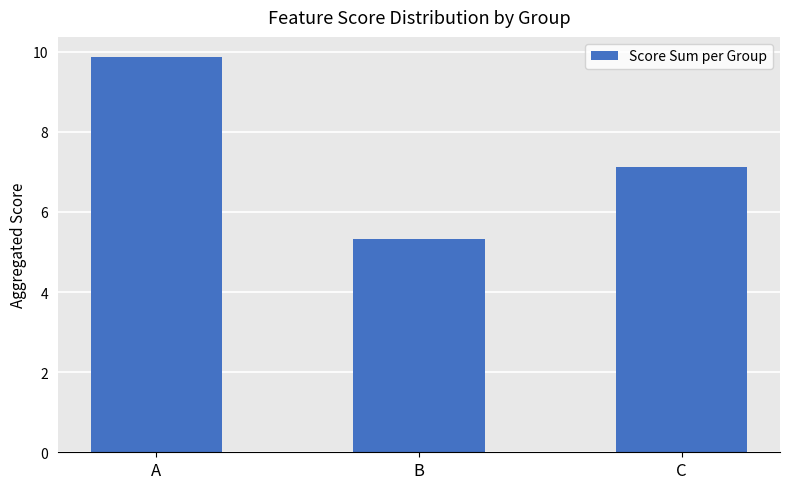

How many bars are there in total?

3